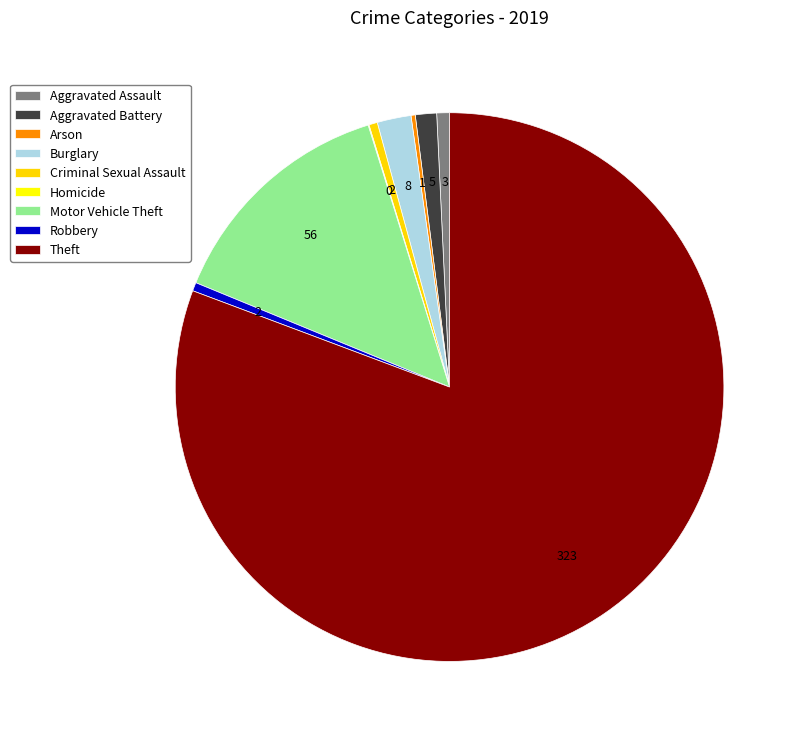

Which slice is the smallest?

Homicide